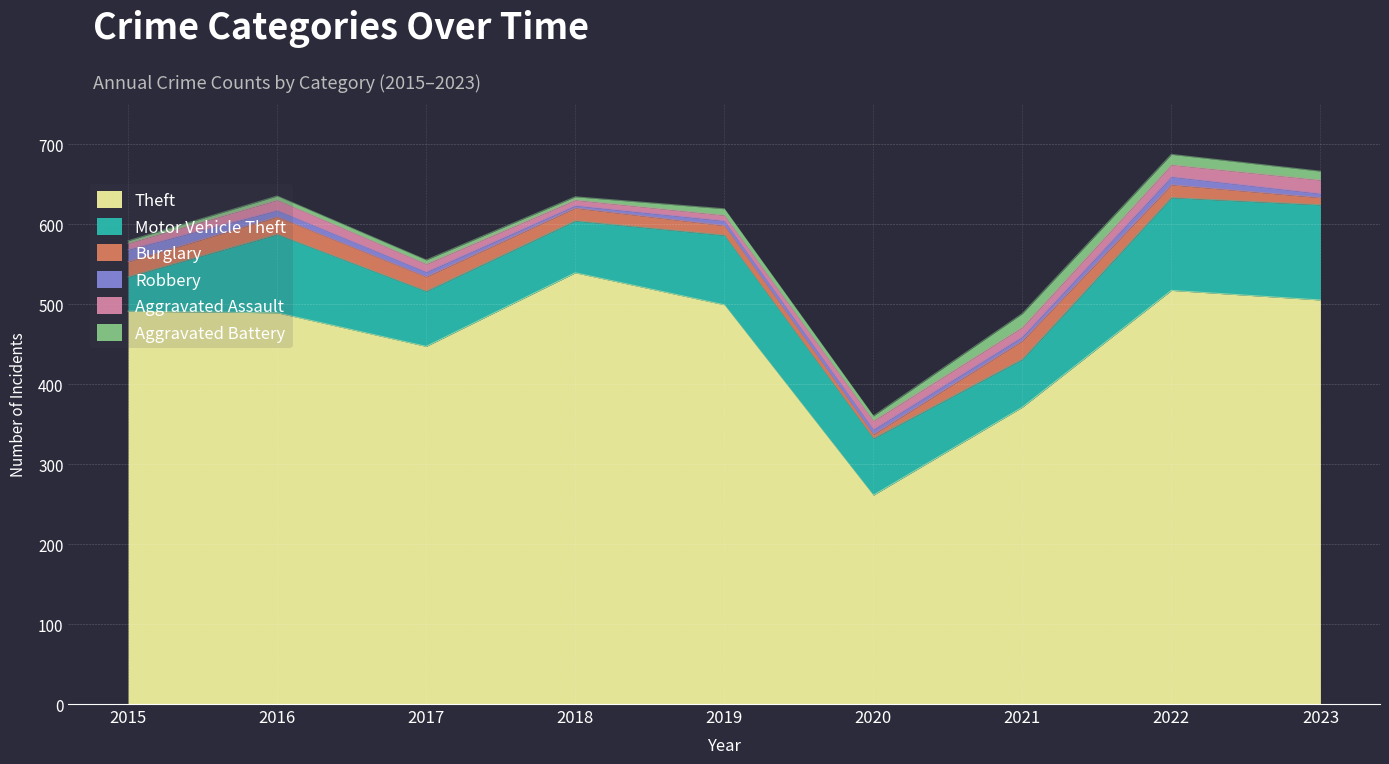

What is the difference between the second highest and second lowest values in the Aggravated Assault series?

8